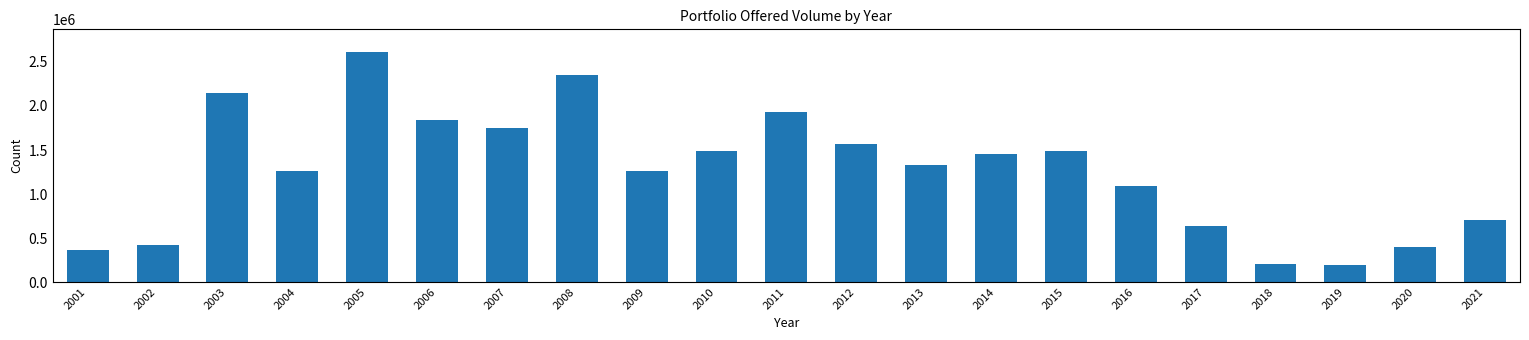

What is the value of the 7th bar from the left?

1754417